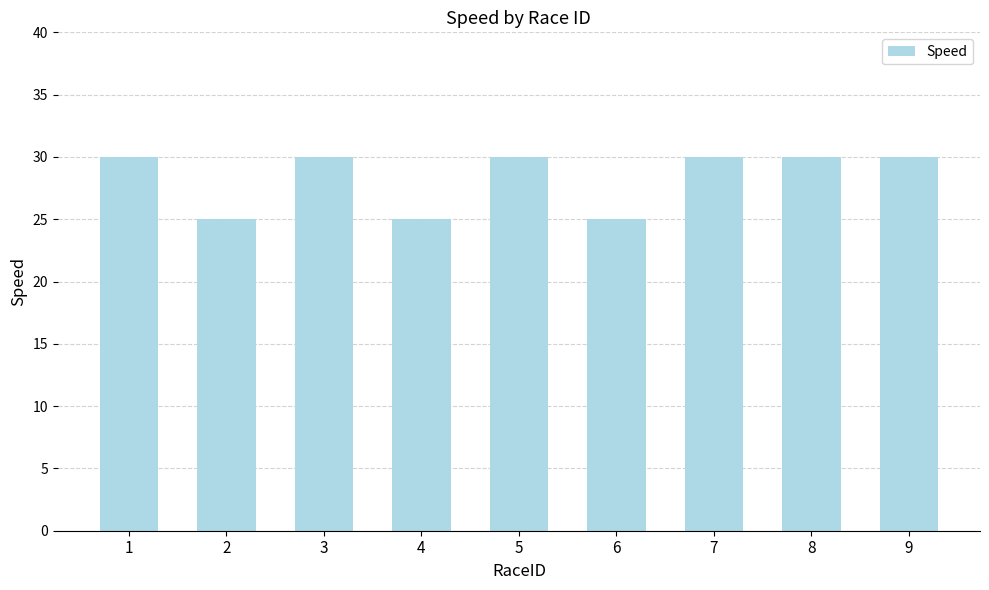

True or false: the data shows 25 at 6.

True